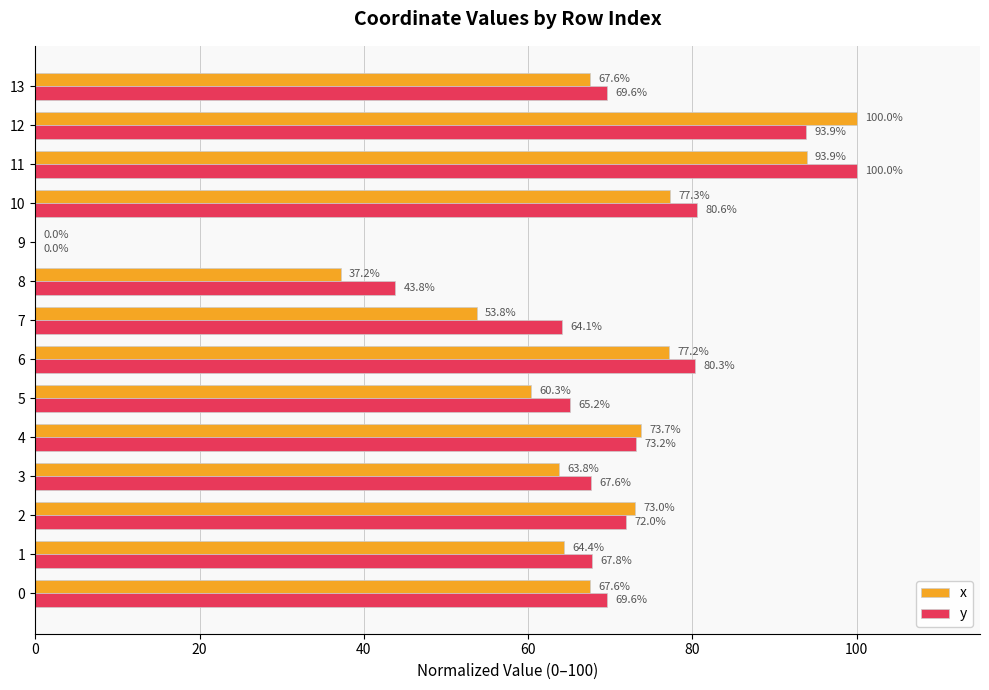

The y series shows 102.4 at 5. True or false?

False